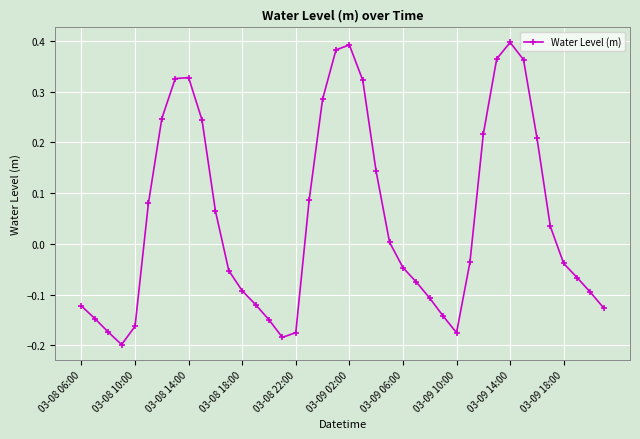

How many data points are above 0?

19